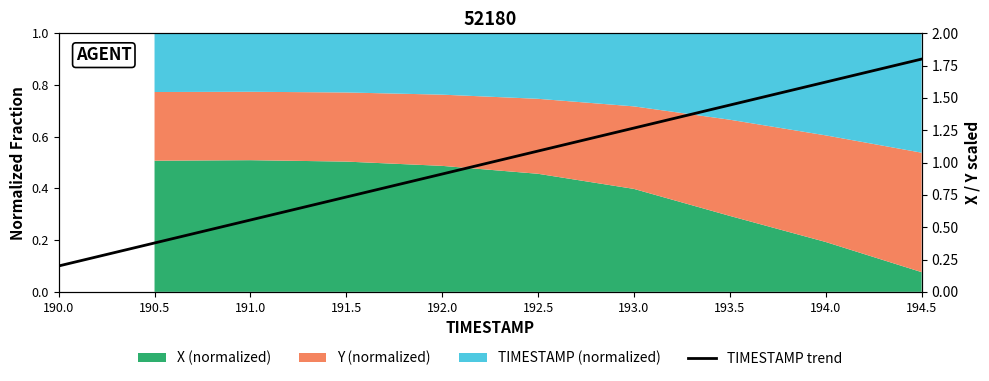

How many lines are shown in the chart?

1